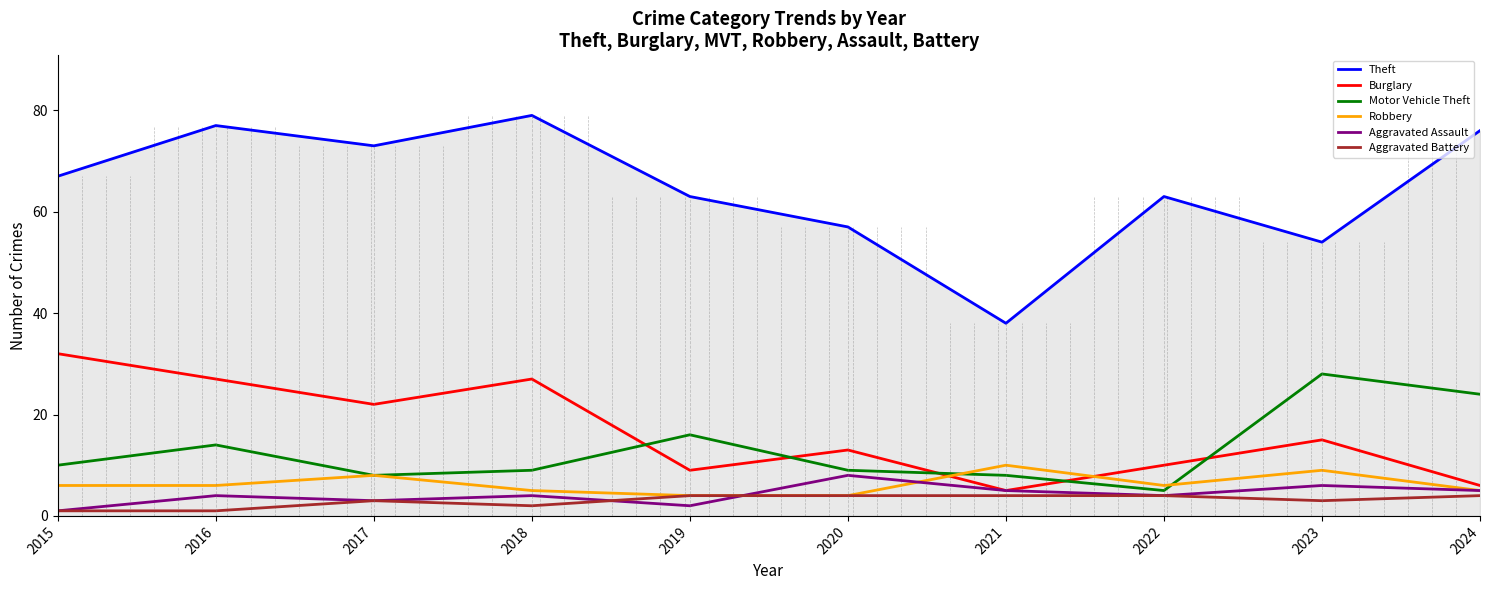

How many values in the Theft series are below 67?

5